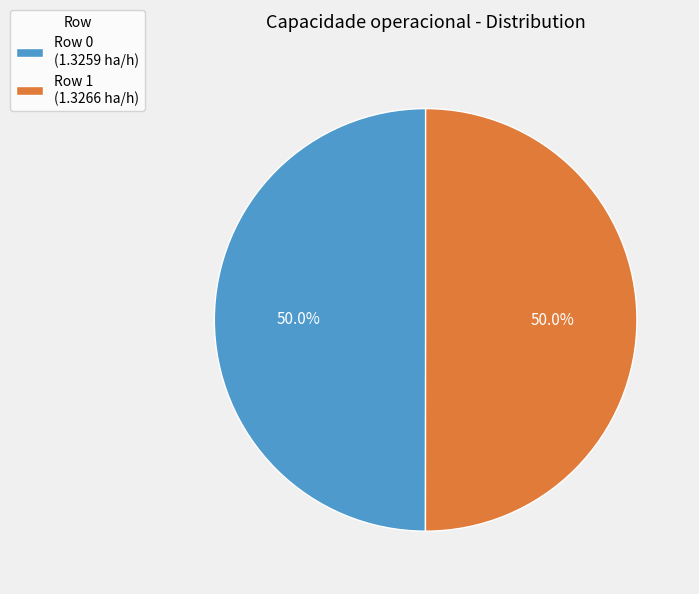

How much of the chart is everything except Row 0?

50.0%